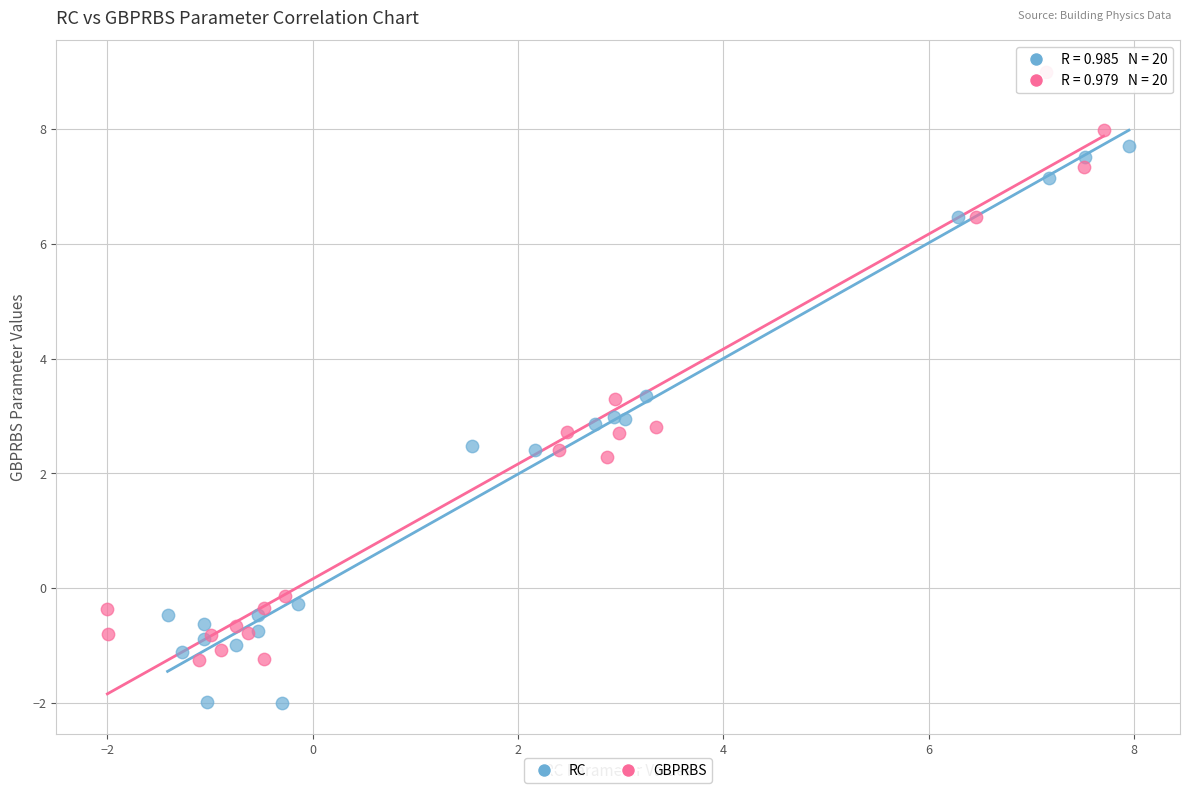

Which series contains the lowest Y value?

RC